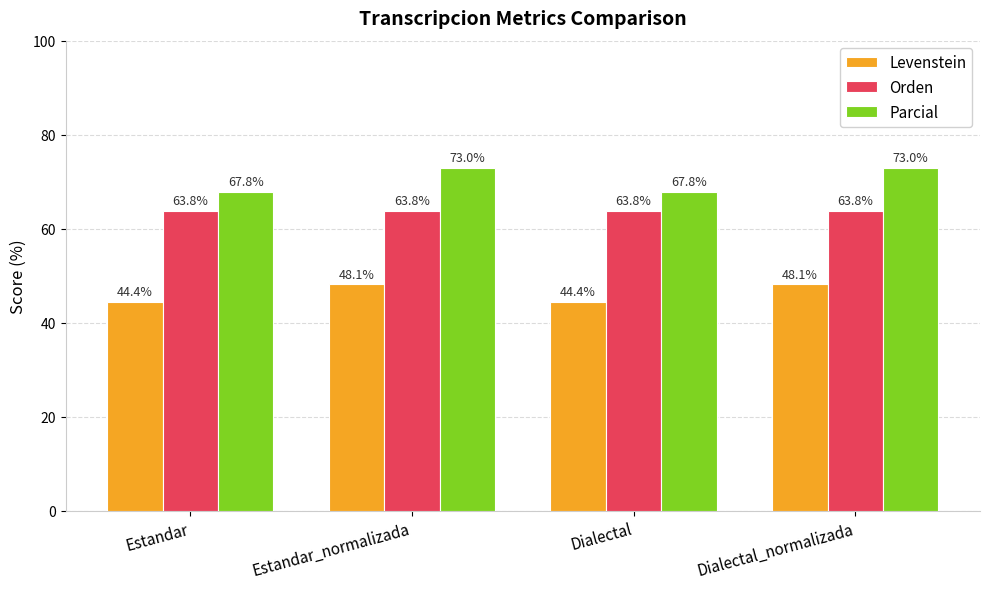

What is the smallest value displayed?

44.4